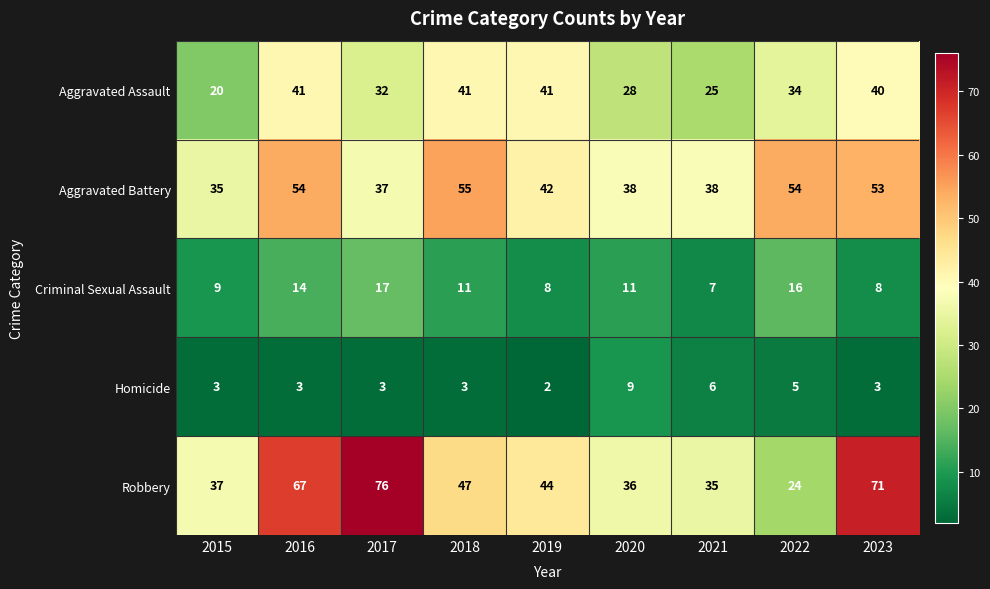

Which label corresponds to the largest value in the chart?

2017